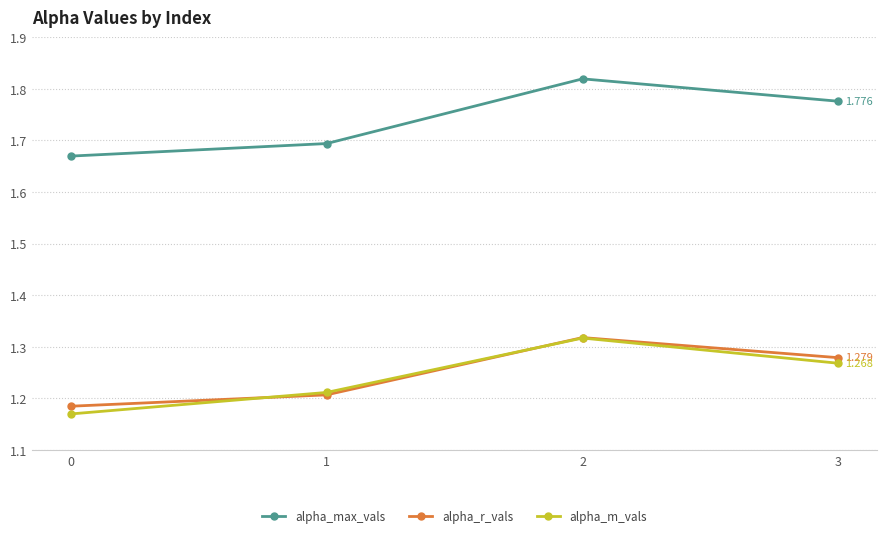

How many series are shown in this chart?

3